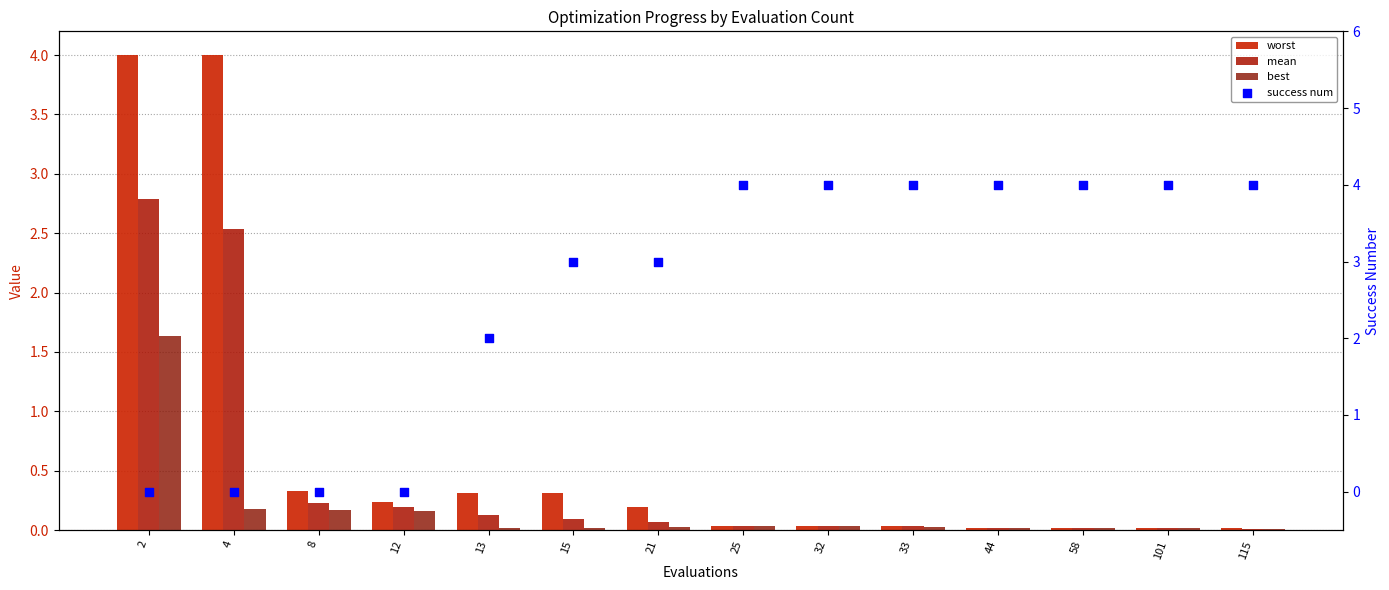

What are all the series names shown in the legend?

worst, mean, best, success num